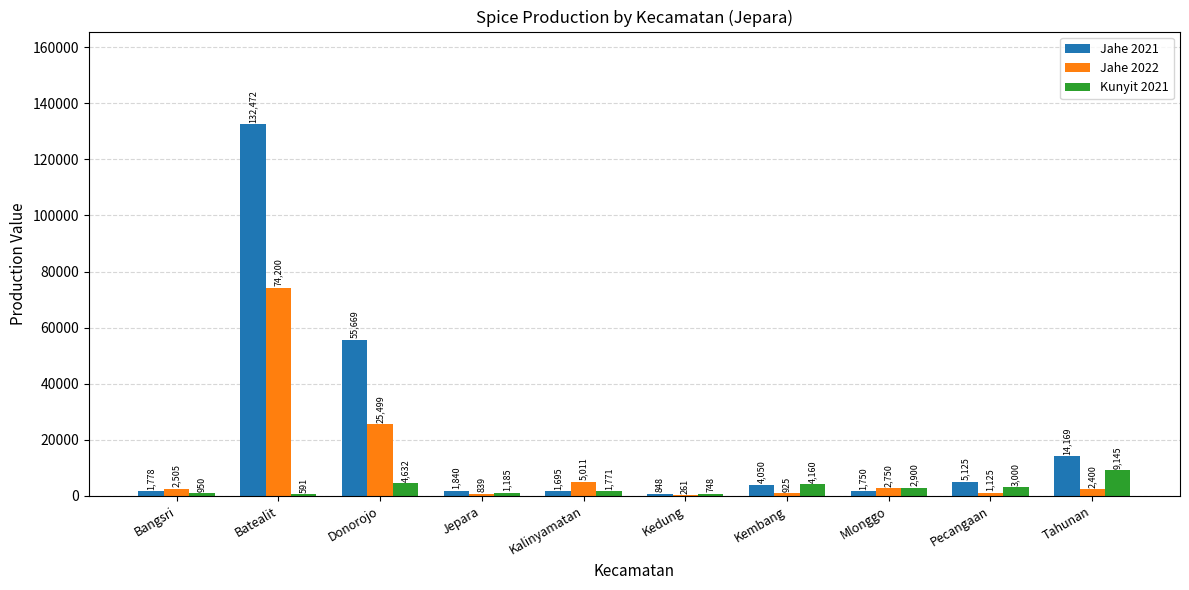

What value does the Kunyit 2021 series have at Donorojo?

4632